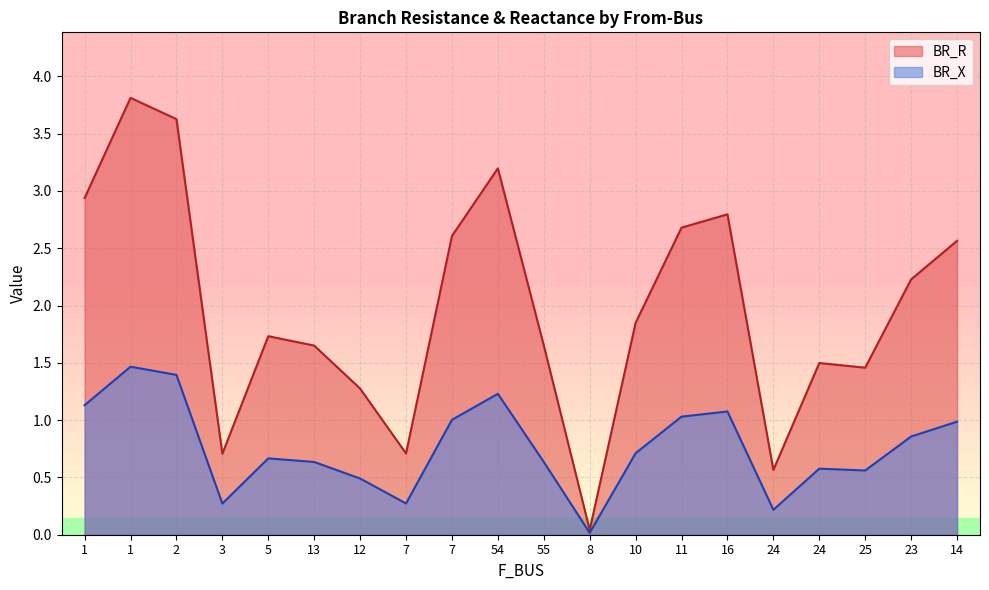

Rank the series at 24 from highest to lowest value.

BR_R, BR_X